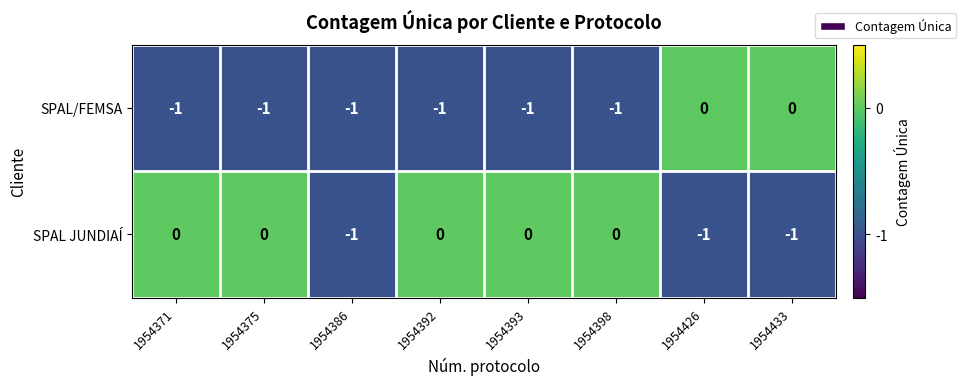

What is the sum of all SPAL/FEMSA values?

-6